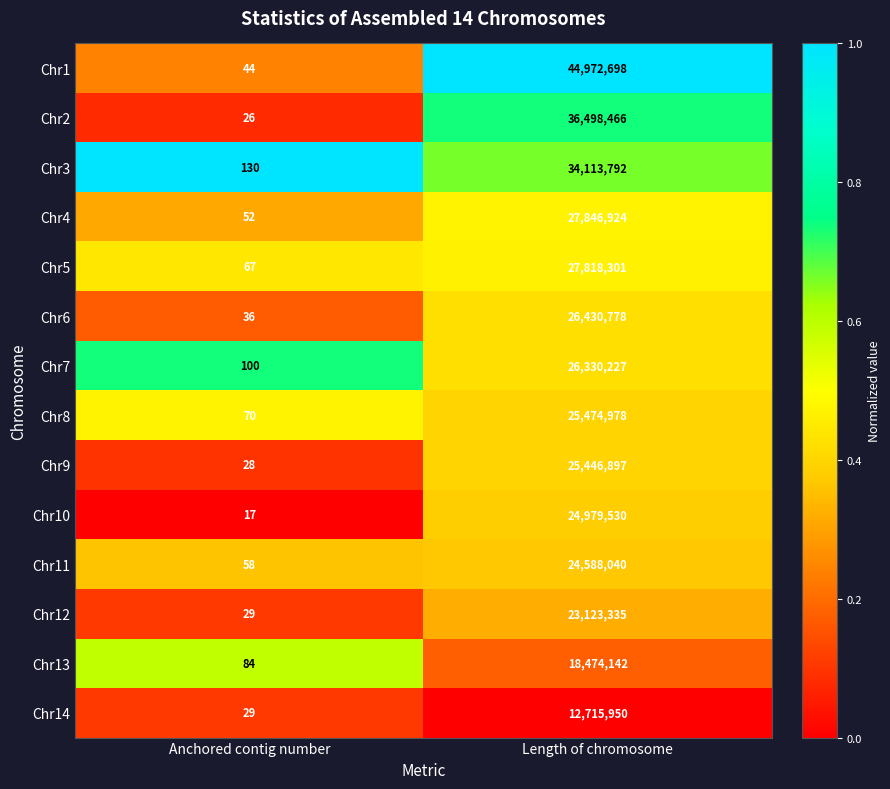

What is the difference between the maximum and minimum values in the Chr4 series?

27846872